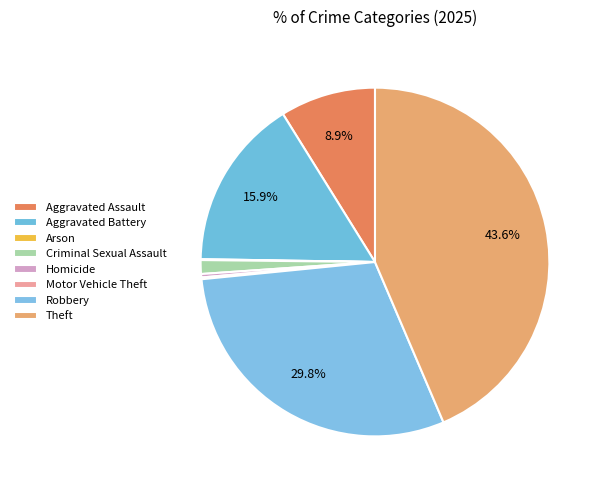

Rank the categories by value from lowest to highest.

Arson, Motor Vehicle Theft, Homicide, Criminal Sexual Assault, Aggravated Assault, Aggravated Battery, Robbery, Theft